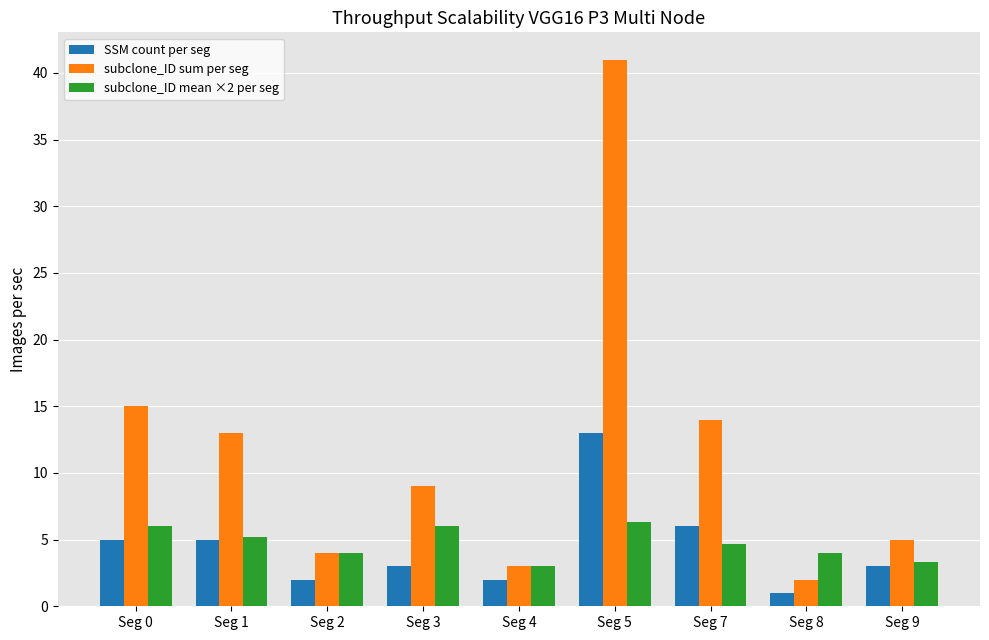

Where does the subclone_ID sum per seg series first go above 9?

Seg 0